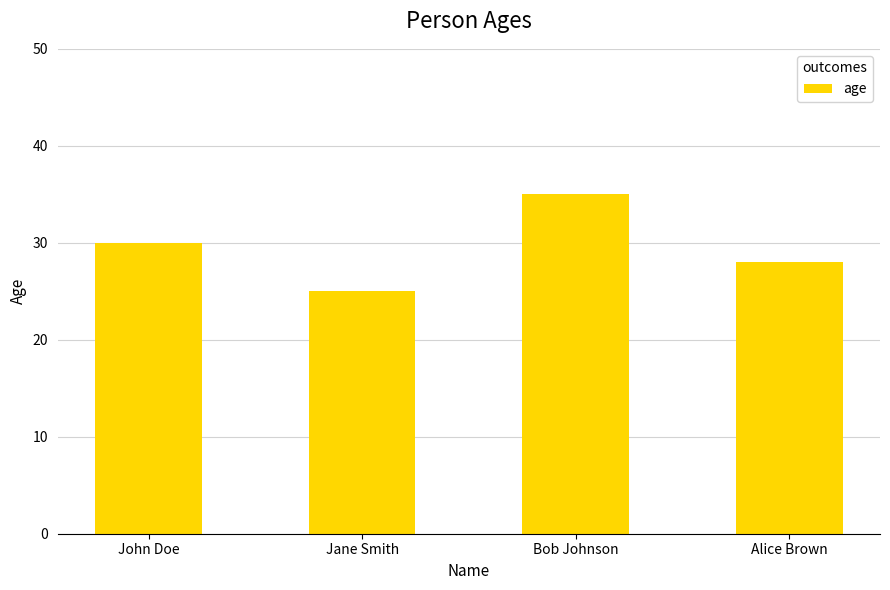

What is the difference between the maximum and minimum values?

10